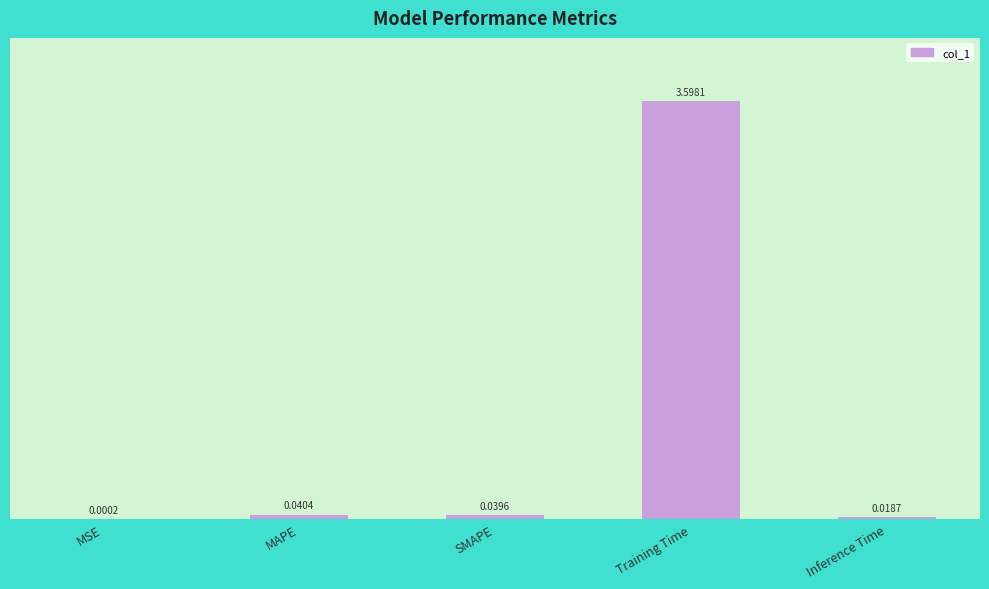

What is the difference between the values at Training Time and MSE?

3.6